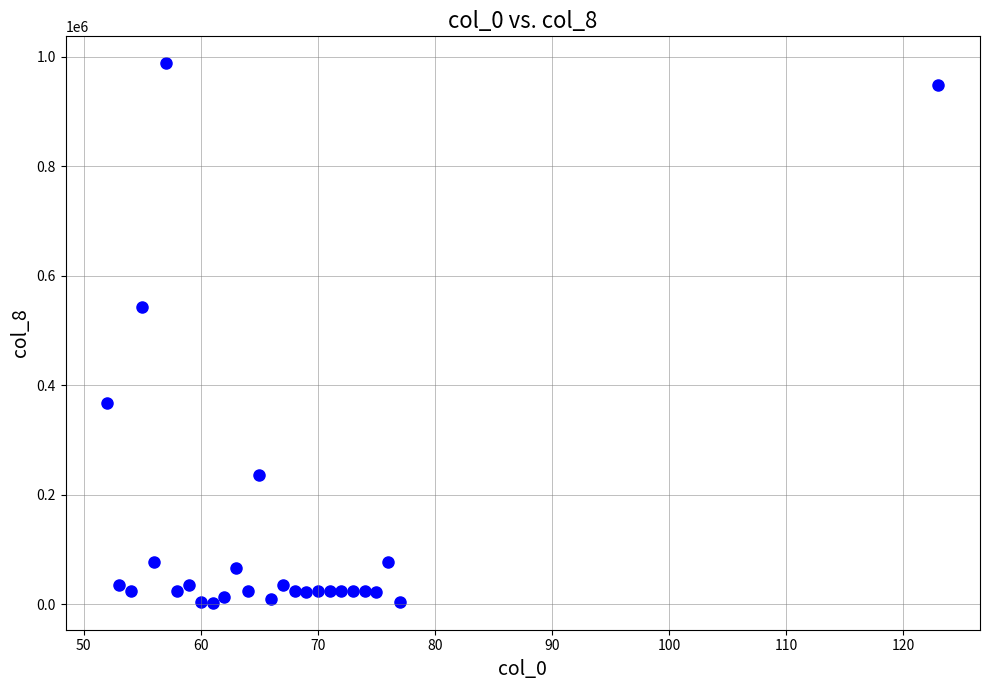

What is the range of X values (max minus min)?

71